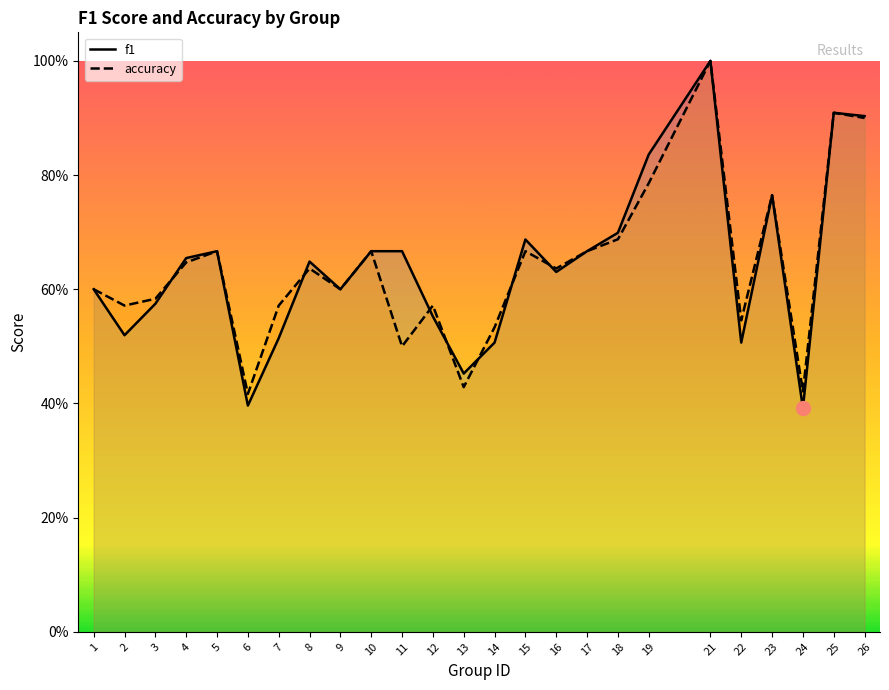

How many distinct data groups are displayed?

2